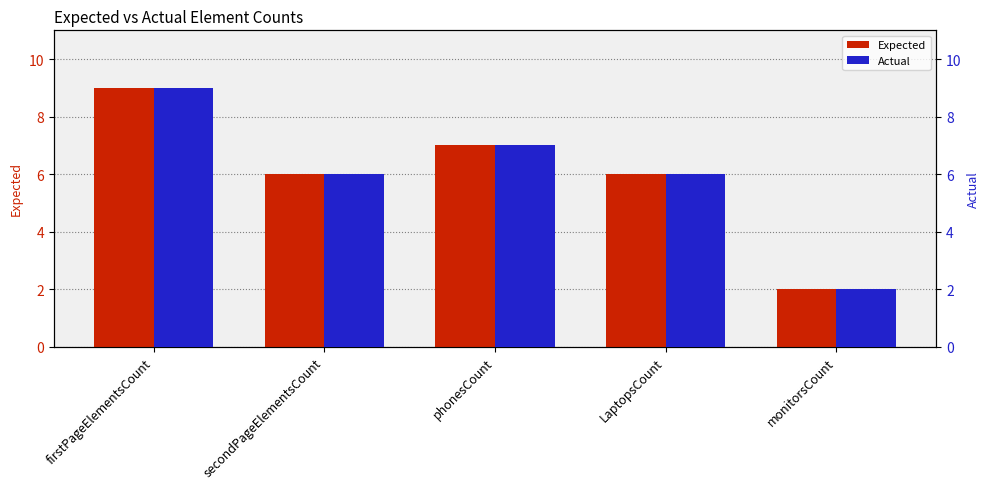

Which series has the widest spread of values?

Expected